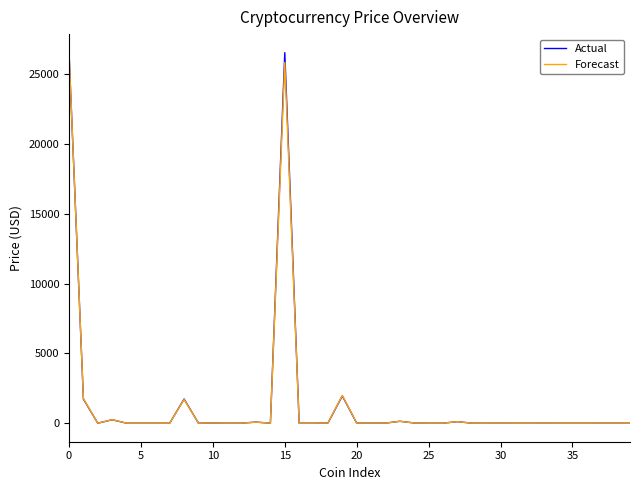

What is the maximum value for Actual?

26558.4